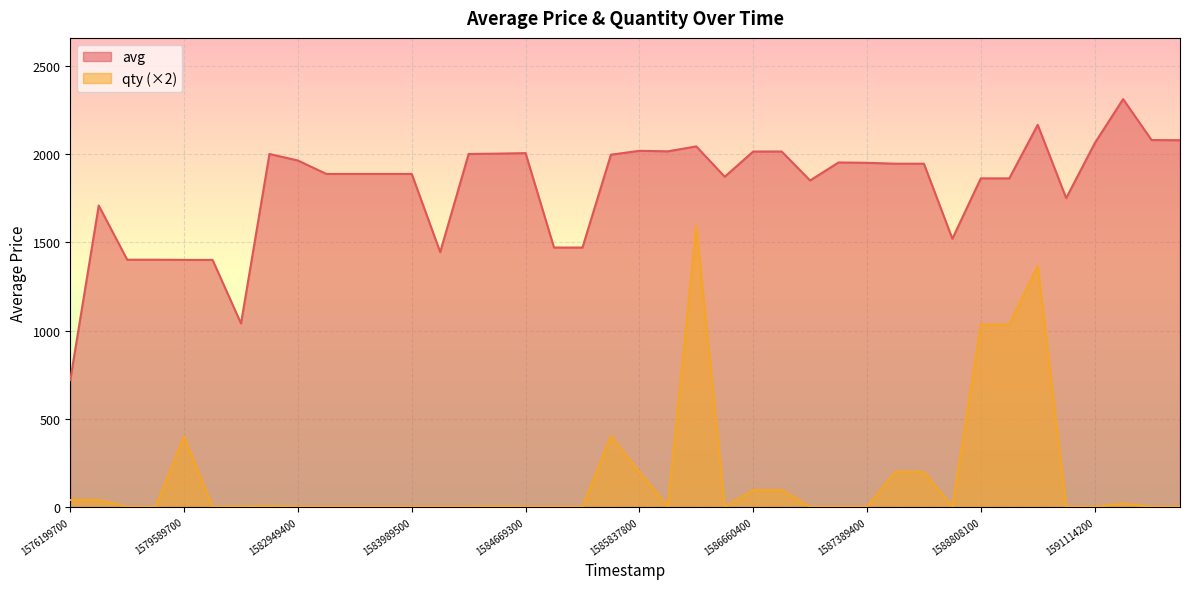

At which category is the sum across all series the highest?

22